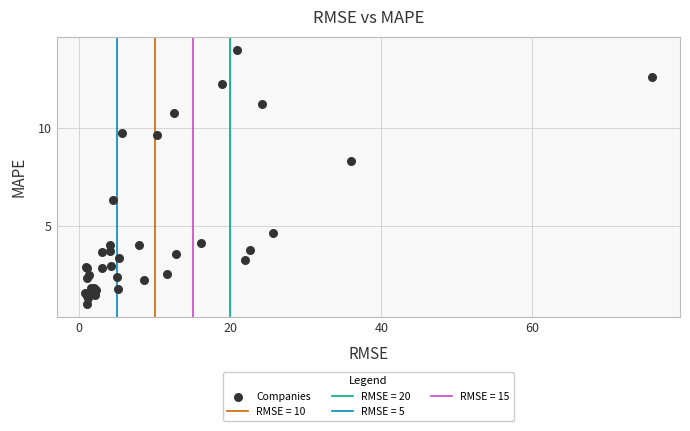

What Y value in the scatter plot is closest to 7?

6.3